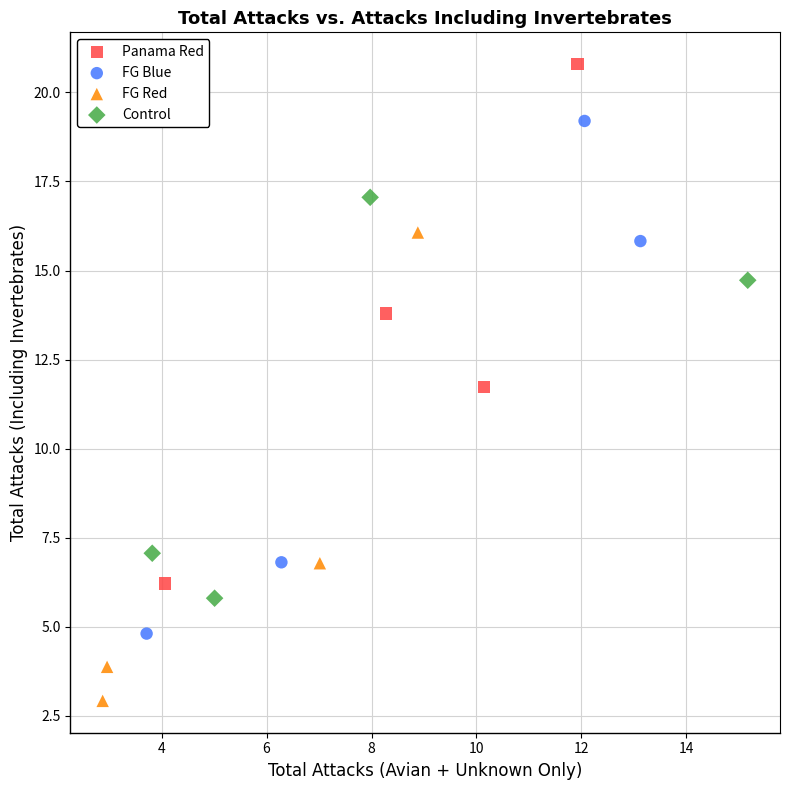

Which series contains the lowest Y value?

FG Red